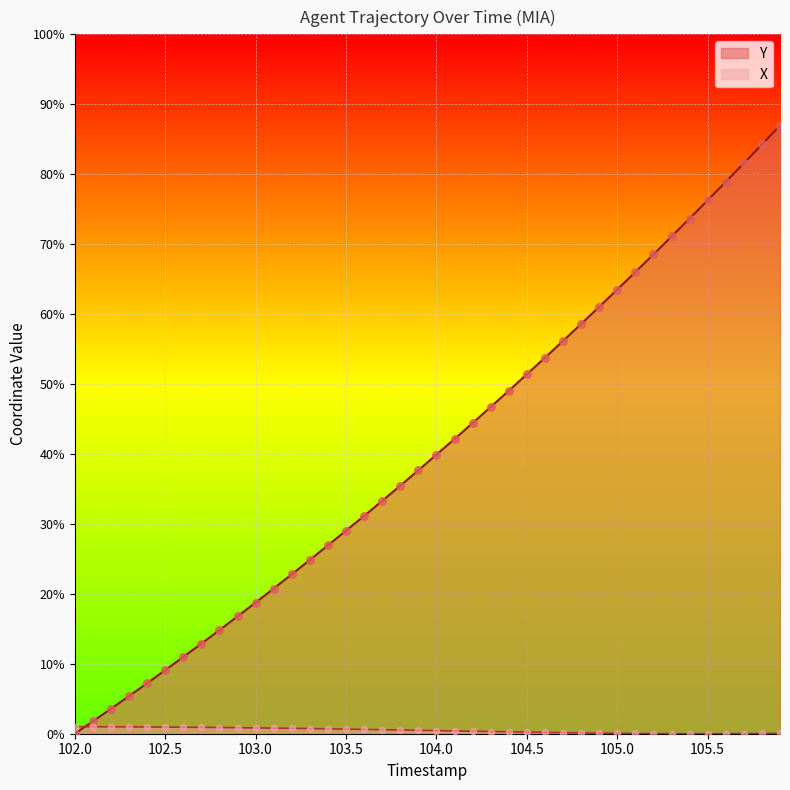

What are all the series names shown in the legend?

Y, X